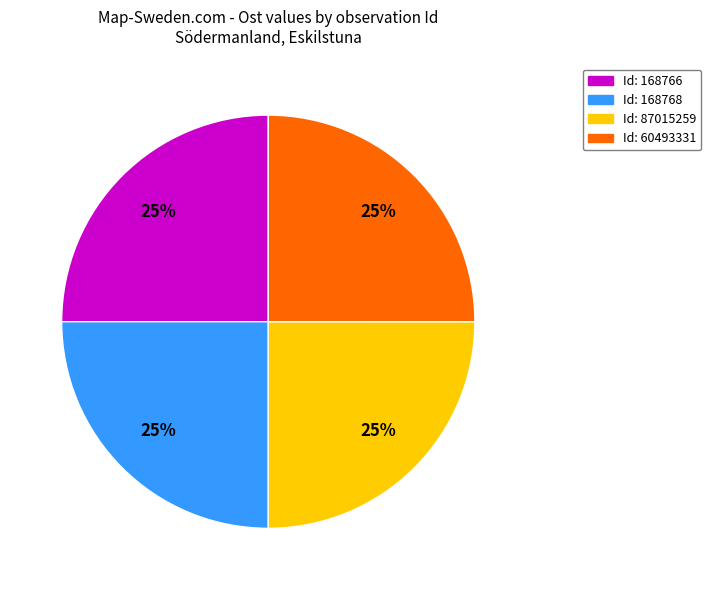

To the nearest percent, what is the average slice percentage?

25%